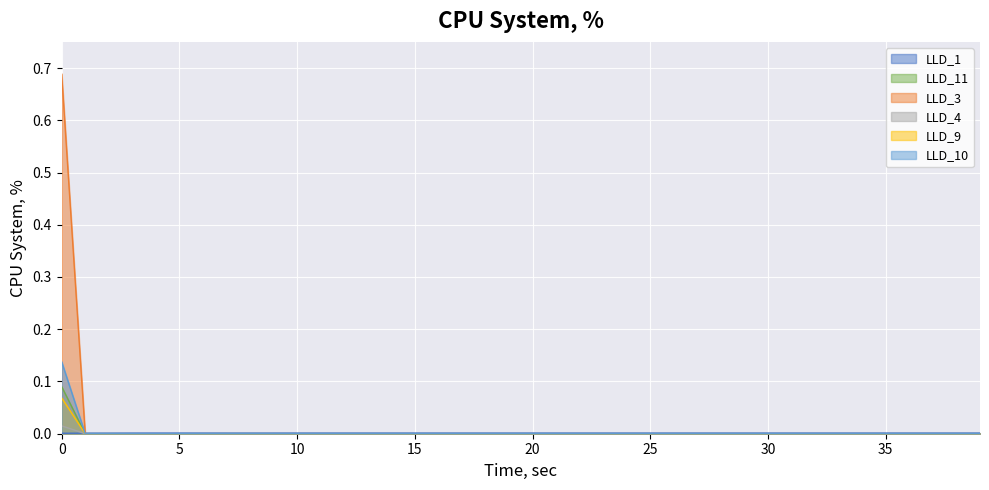

What are all the series names shown in the legend?

LLD_1, LLD_11, LLD_3, LLD_4, LLD_9, LLD_10